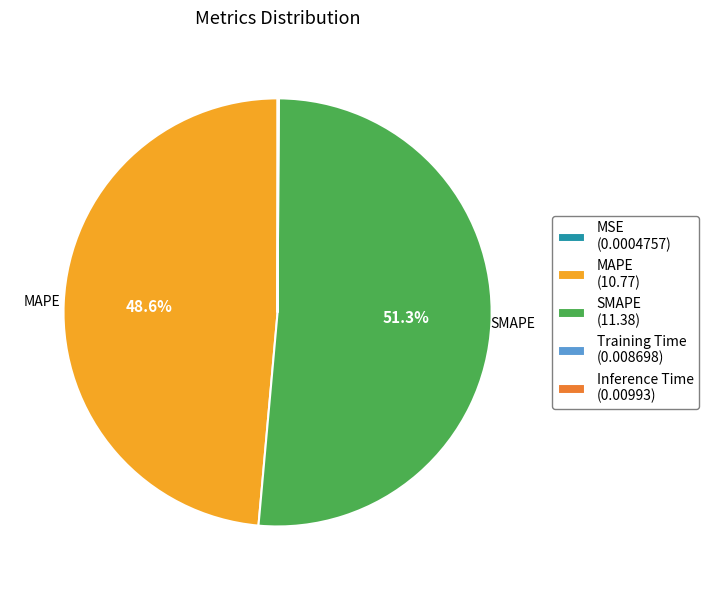

Is there a majority slice in this chart?

Yes